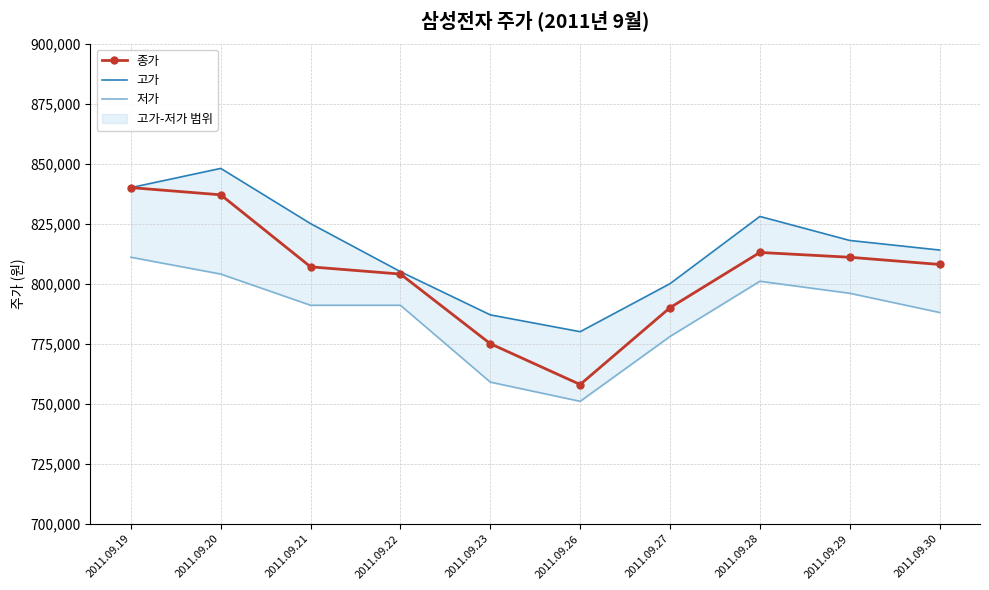

In 저가, how many points are lower than both neighbors (excluding endpoints)?

1